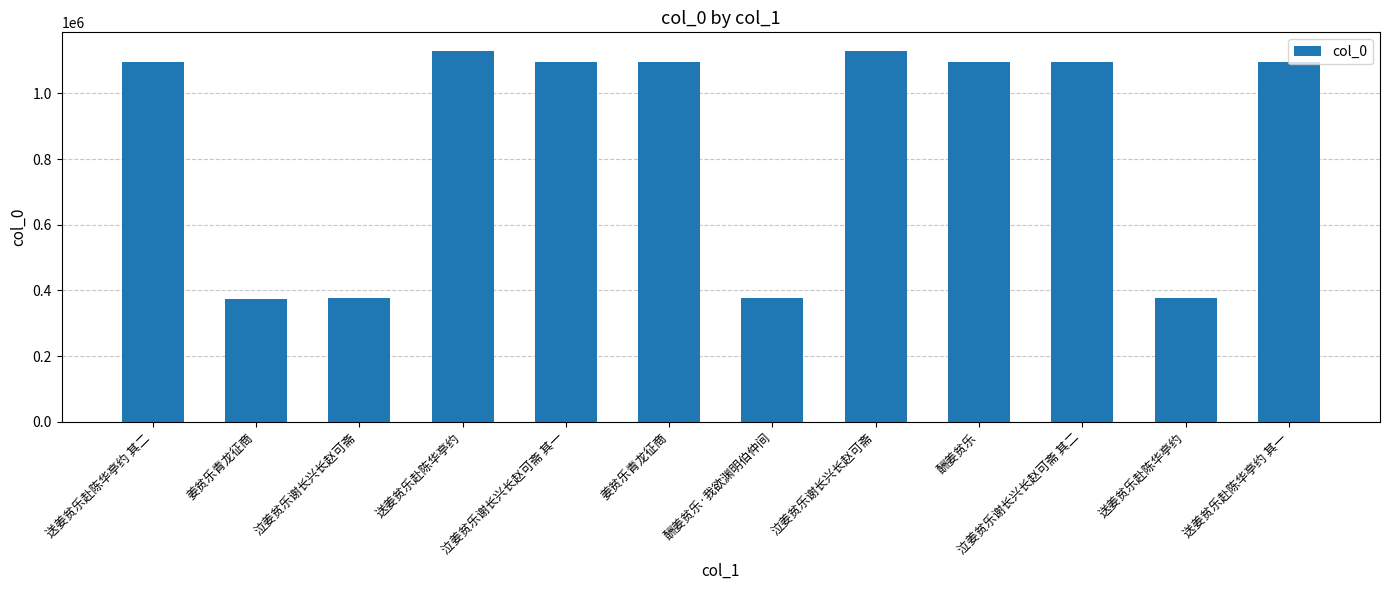

How many data points are less than 1095725?

6